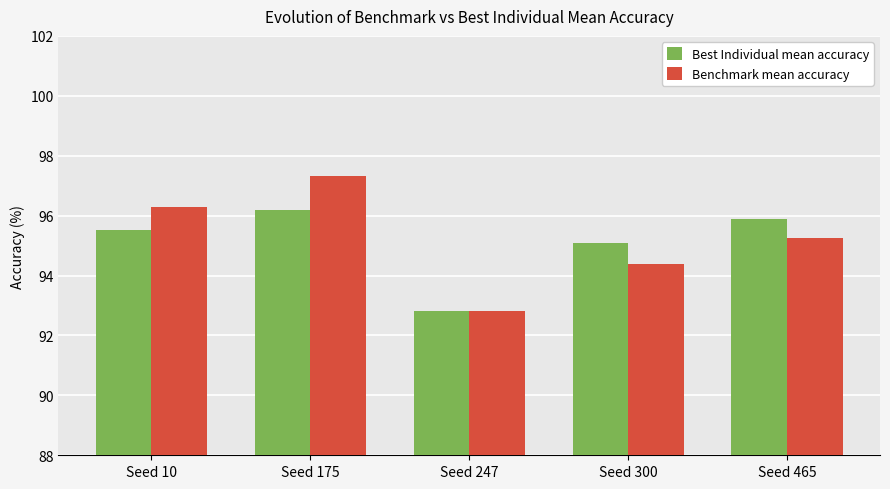

What are all the series names shown in the legend?

Best Individual mean accuracy, Benchmark mean accuracy